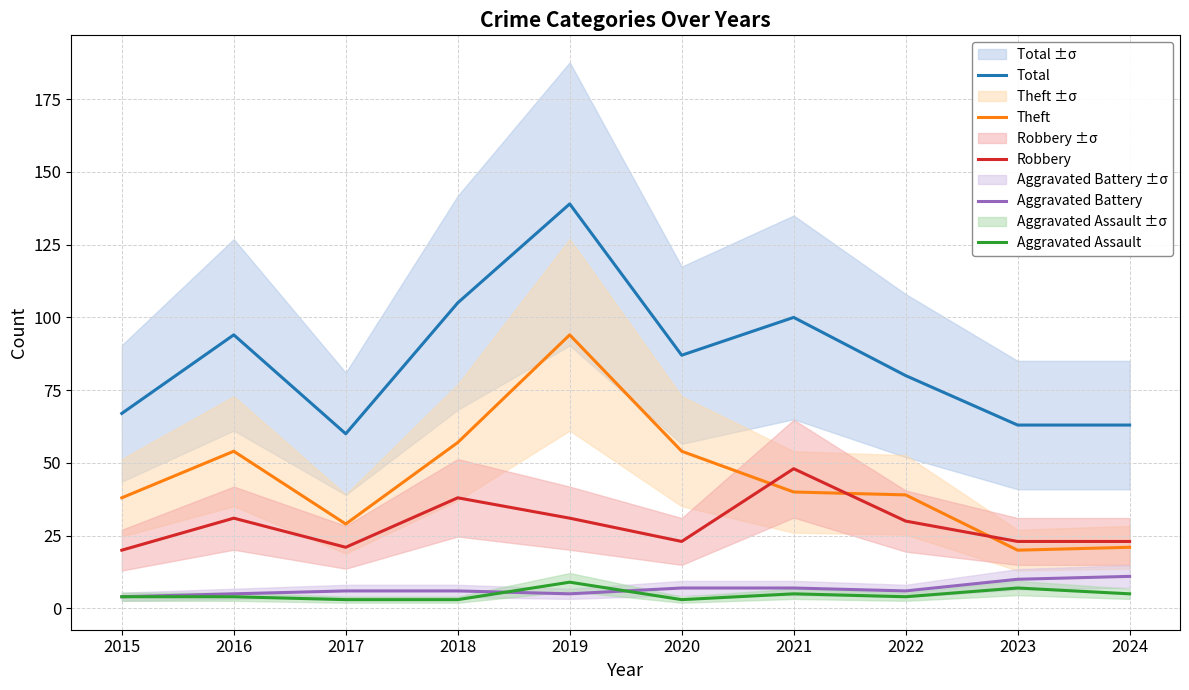

What is the highest value of the Aggravated Battery series?

11